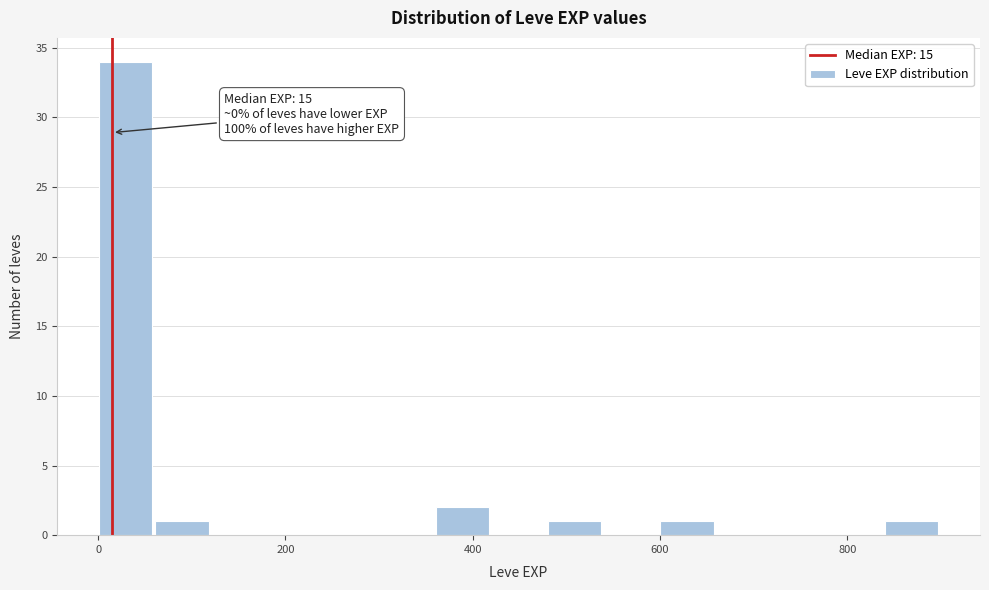

Read against the x-axis, roughly where is the centre of the tallest bar?

20